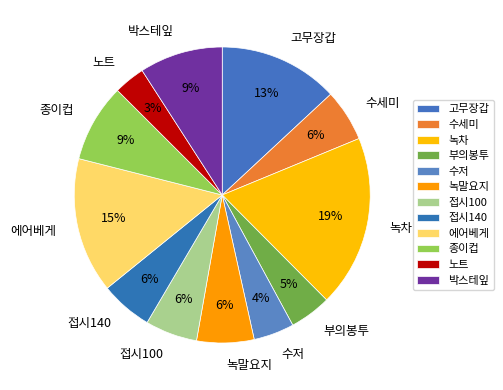

How many slices are in this pie chart?

12